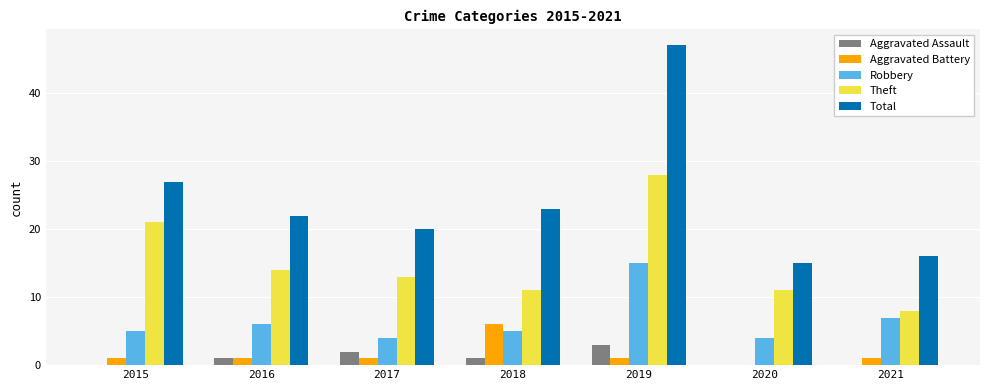

What is the sum of the Robbery values at 2016 and 2018?

11